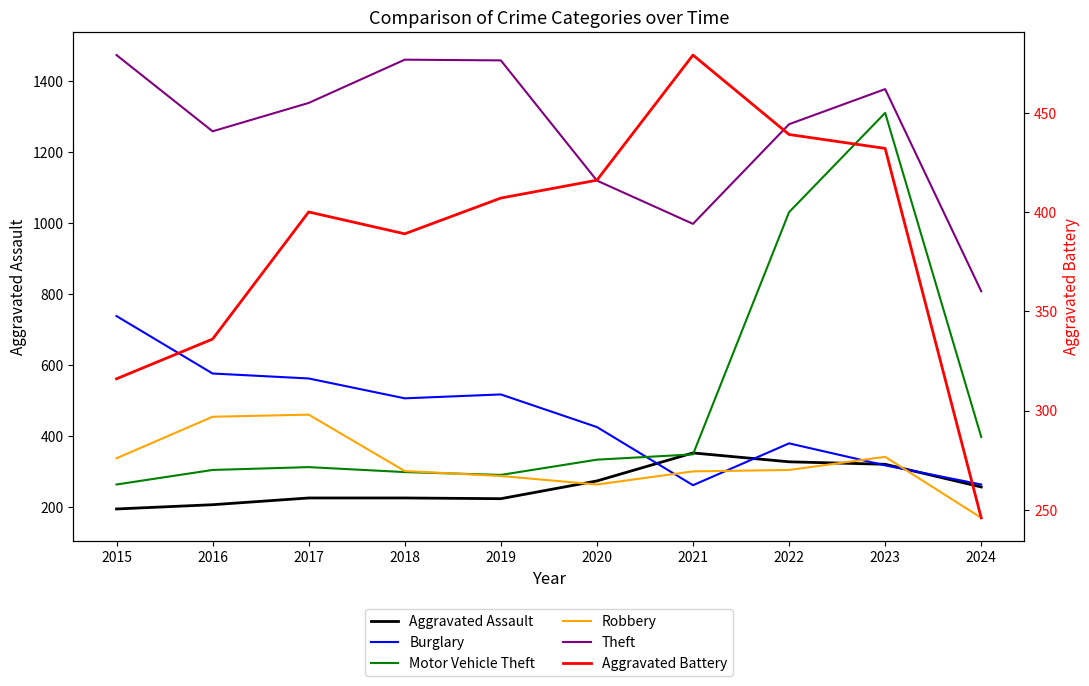

How many lines are shown in the chart?

6